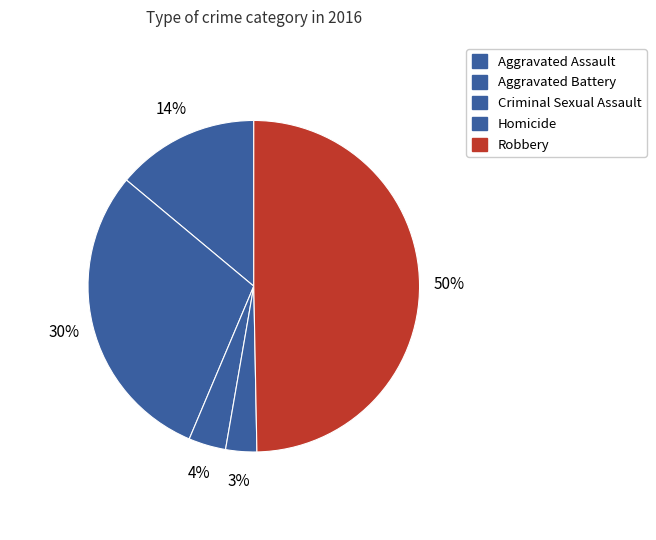

What is the ratio of the value at Criminal Sexual Assault to the value at Aggravated Battery?

0.1